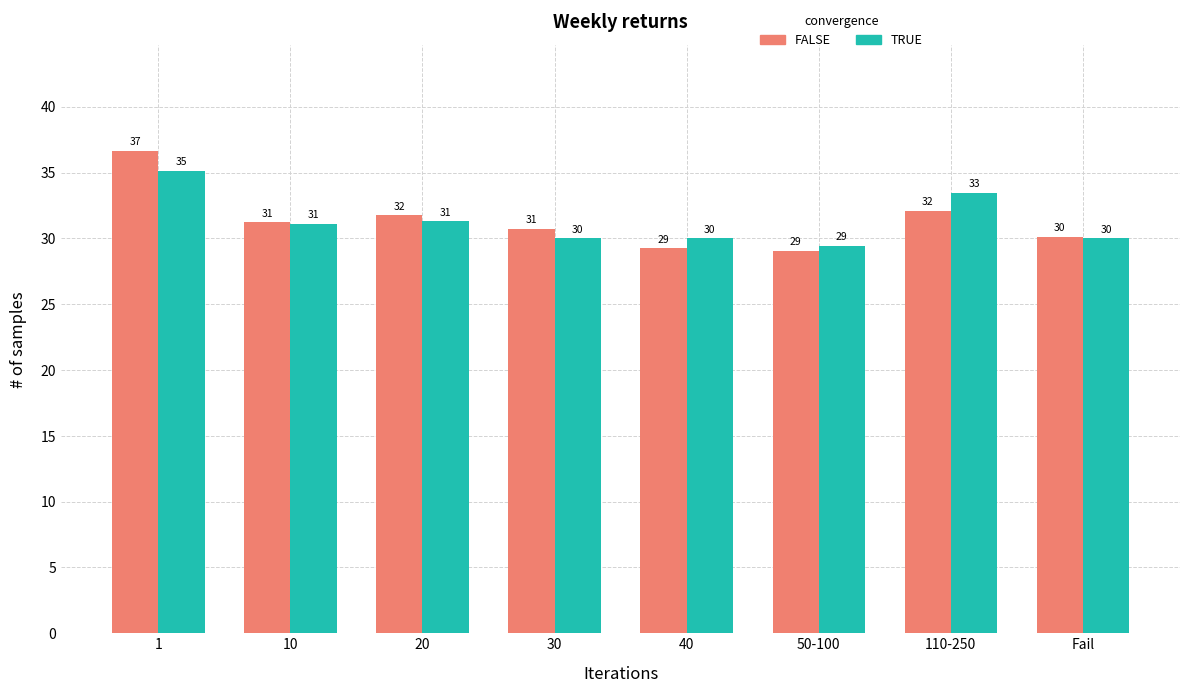

What is the label of the 5th bar from the right?

30